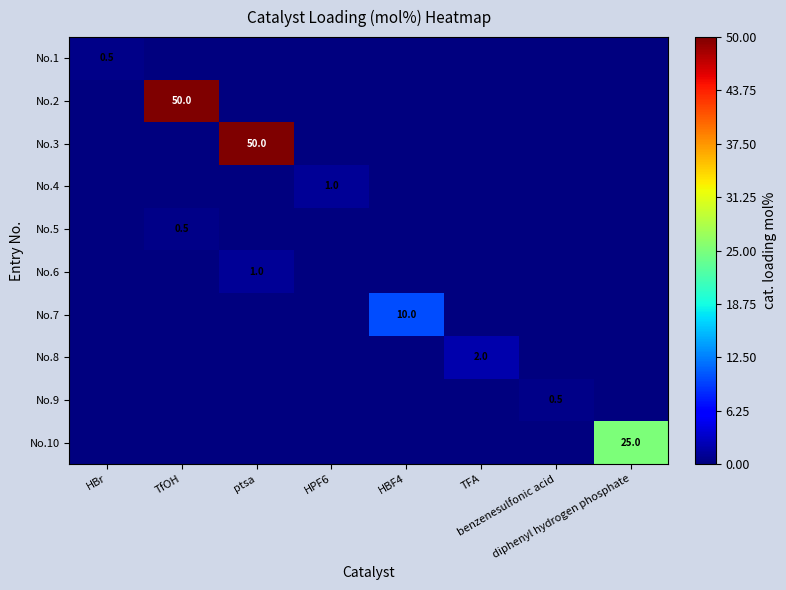

At HPF6, list the series in order from smallest to largest.

No.1, No.2, No.3, No.5, No.6, No.7, No.8, No.9, No.10, No.4